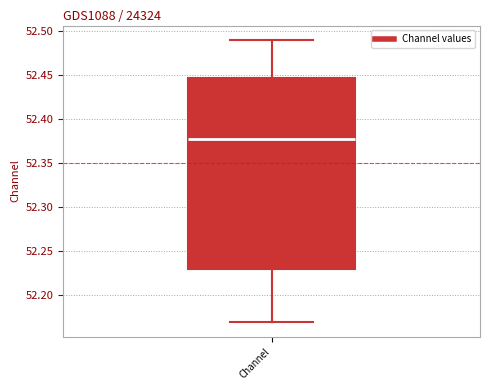

Where does the lower whisker of the box for Channel end on the y-axis? The values are not printed on the chart, so give them approximately, as read against the axis.

52.170